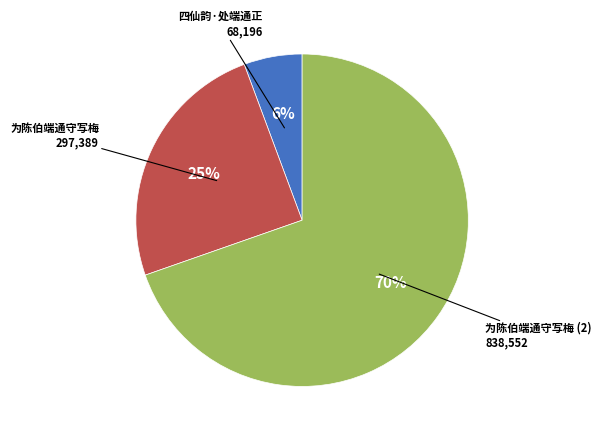

Does any single category account for the majority?

Yes